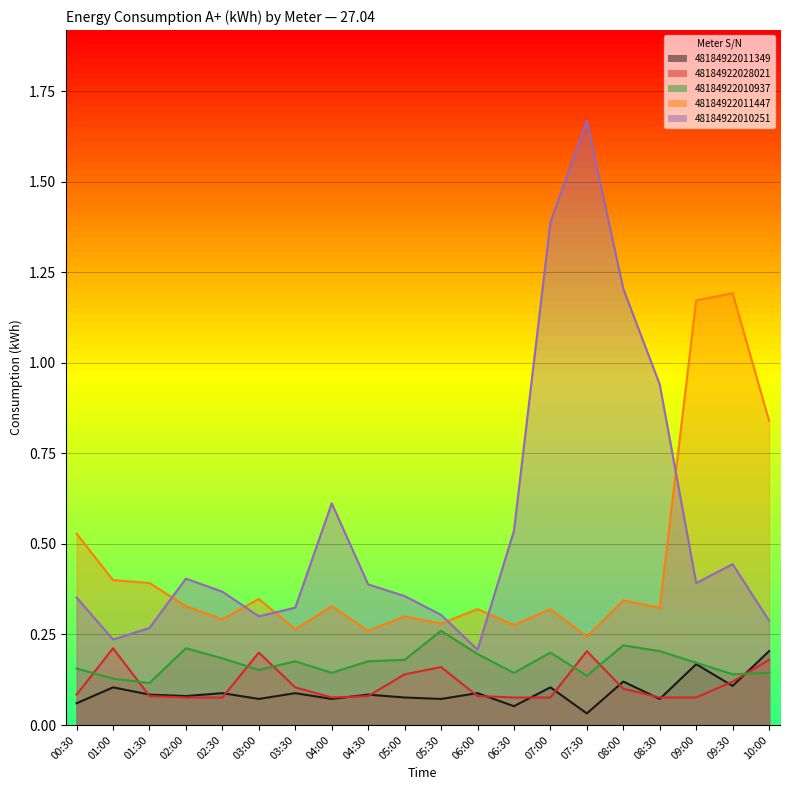

Which series has the largest total across all categories?

48184922010251